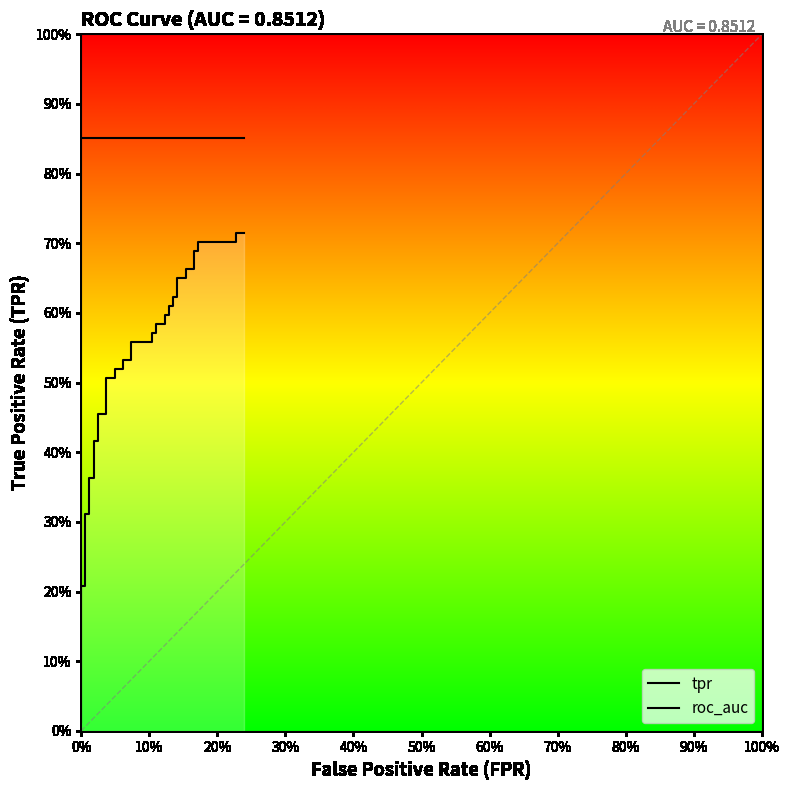

What is the greatest value displayed?

0.9